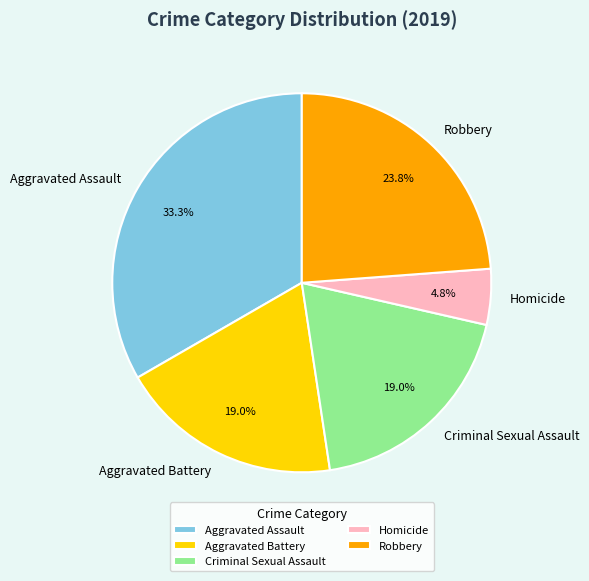

How much of the chart is everything except Criminal Sexual Assault?

81.0%